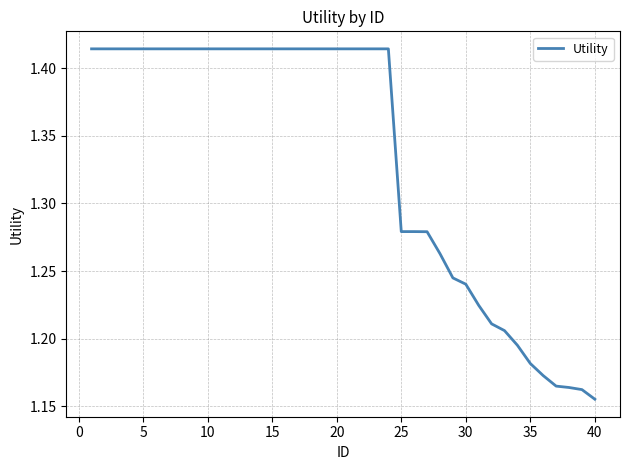

What is the difference between the maximum and minimum values?

0.3